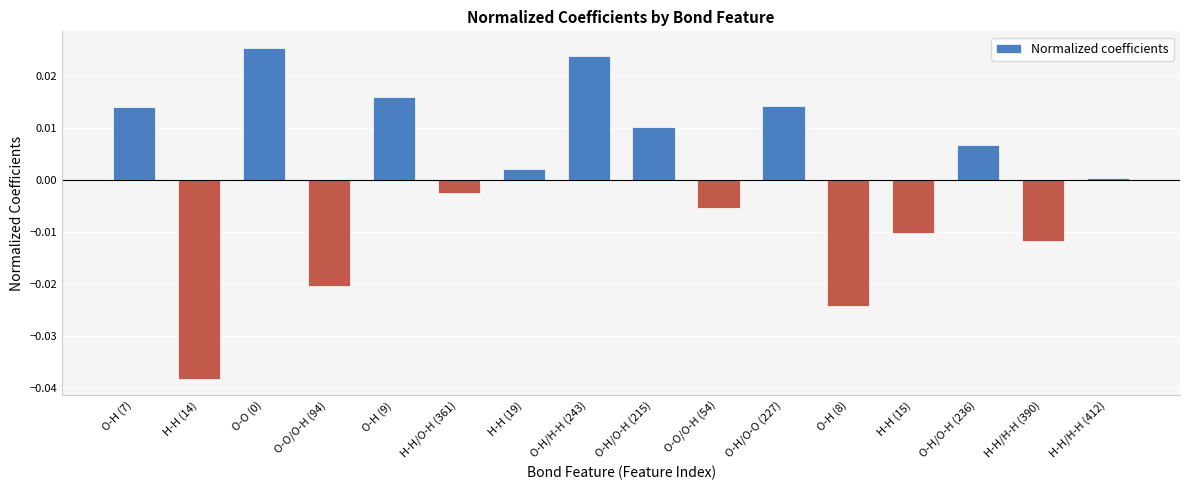

True or false: the data shows -0.0 at H-H (15).

True